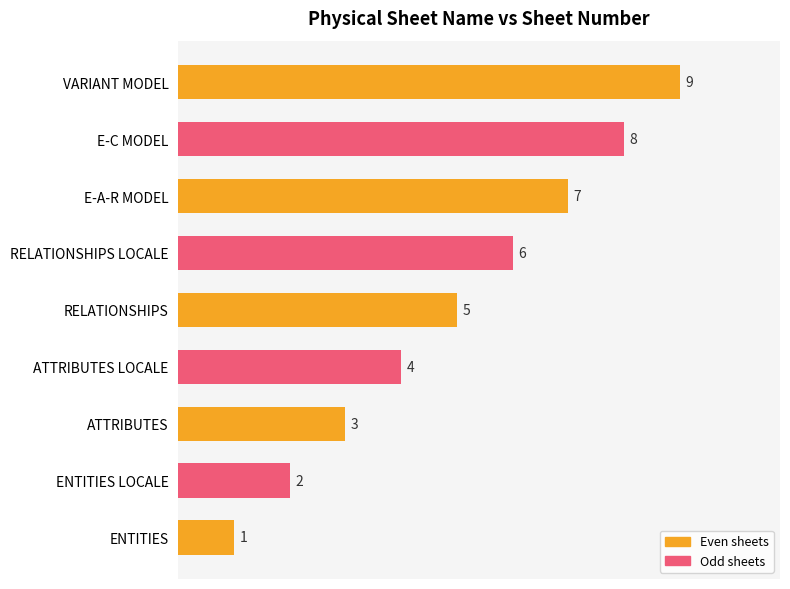

Which label corresponds to the largest value in the chart?

VARIANT MODEL